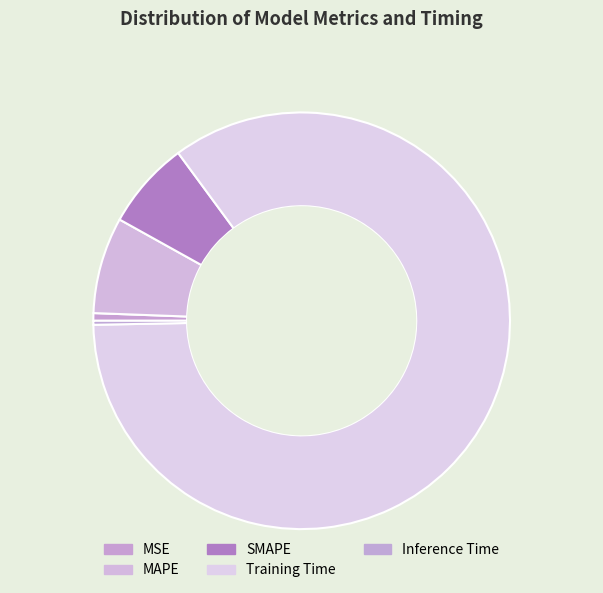

Does Training Time represent more than half of the total?

Yes